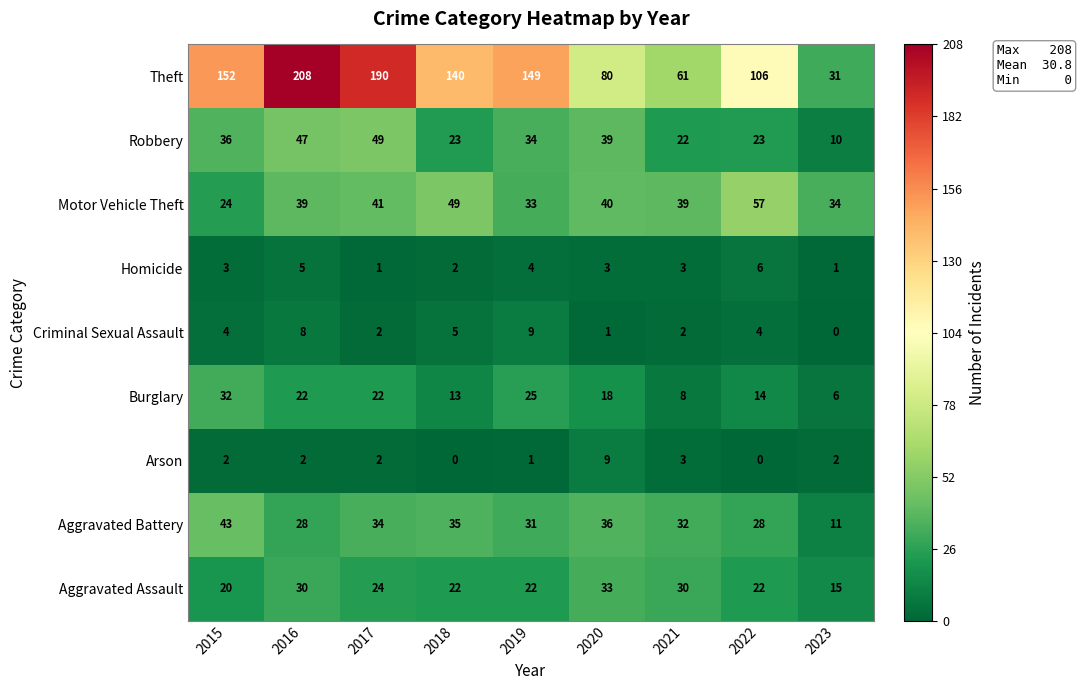

Rank the series at 2022 from highest to lowest value.

Theft, Motor Vehicle Theft, Aggravated Battery, Robbery, Aggravated Assault, Burglary, Homicide, Criminal Sexual Assault, Arson